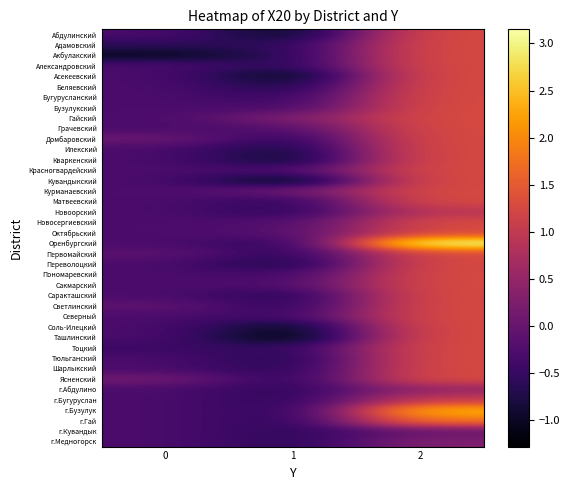

Which has a higher value, 0 or 2?

2